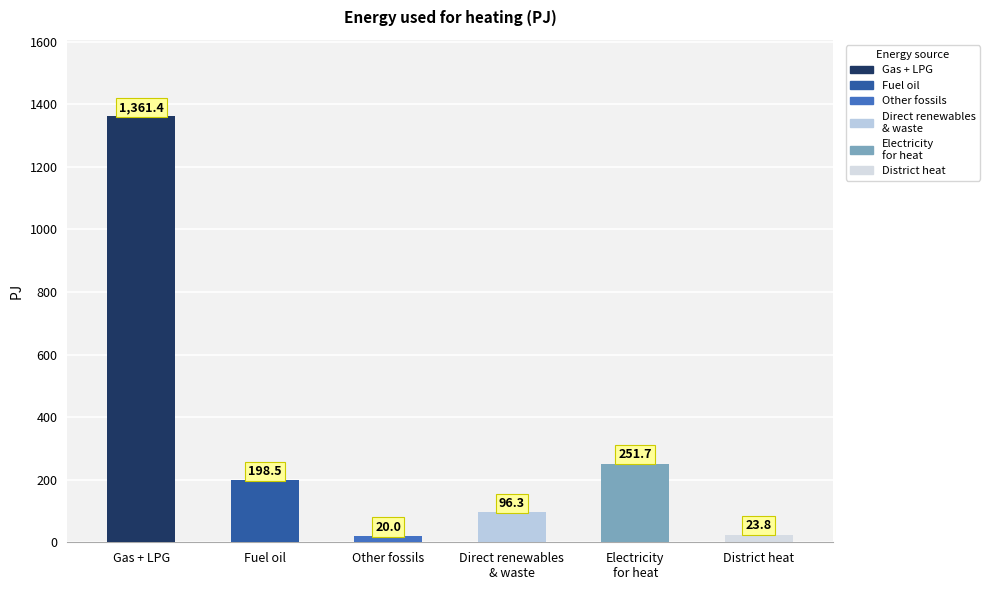

The value at Fuel oil is 198.5. True or false?

True